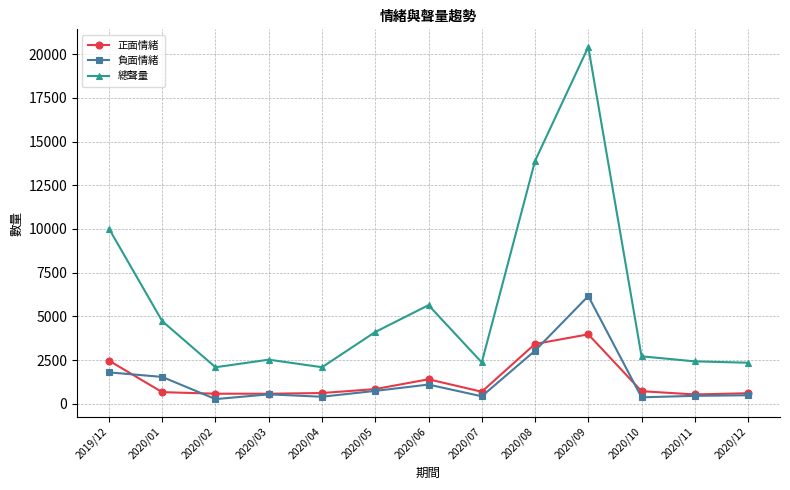

What is the spread (max minus min) of values at 2020/03?

1983